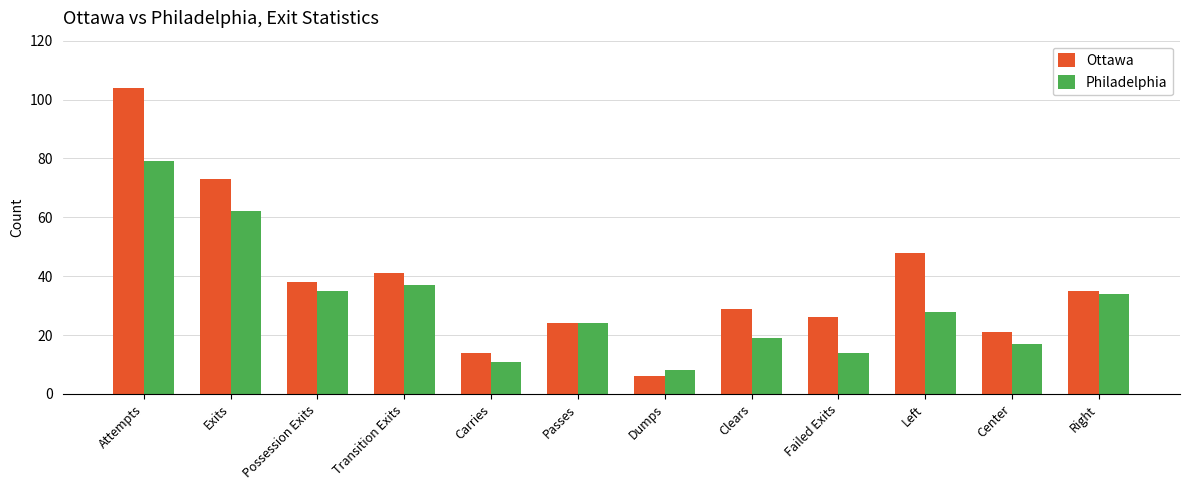

Which series changed the most between Left and Right?

Ottawa